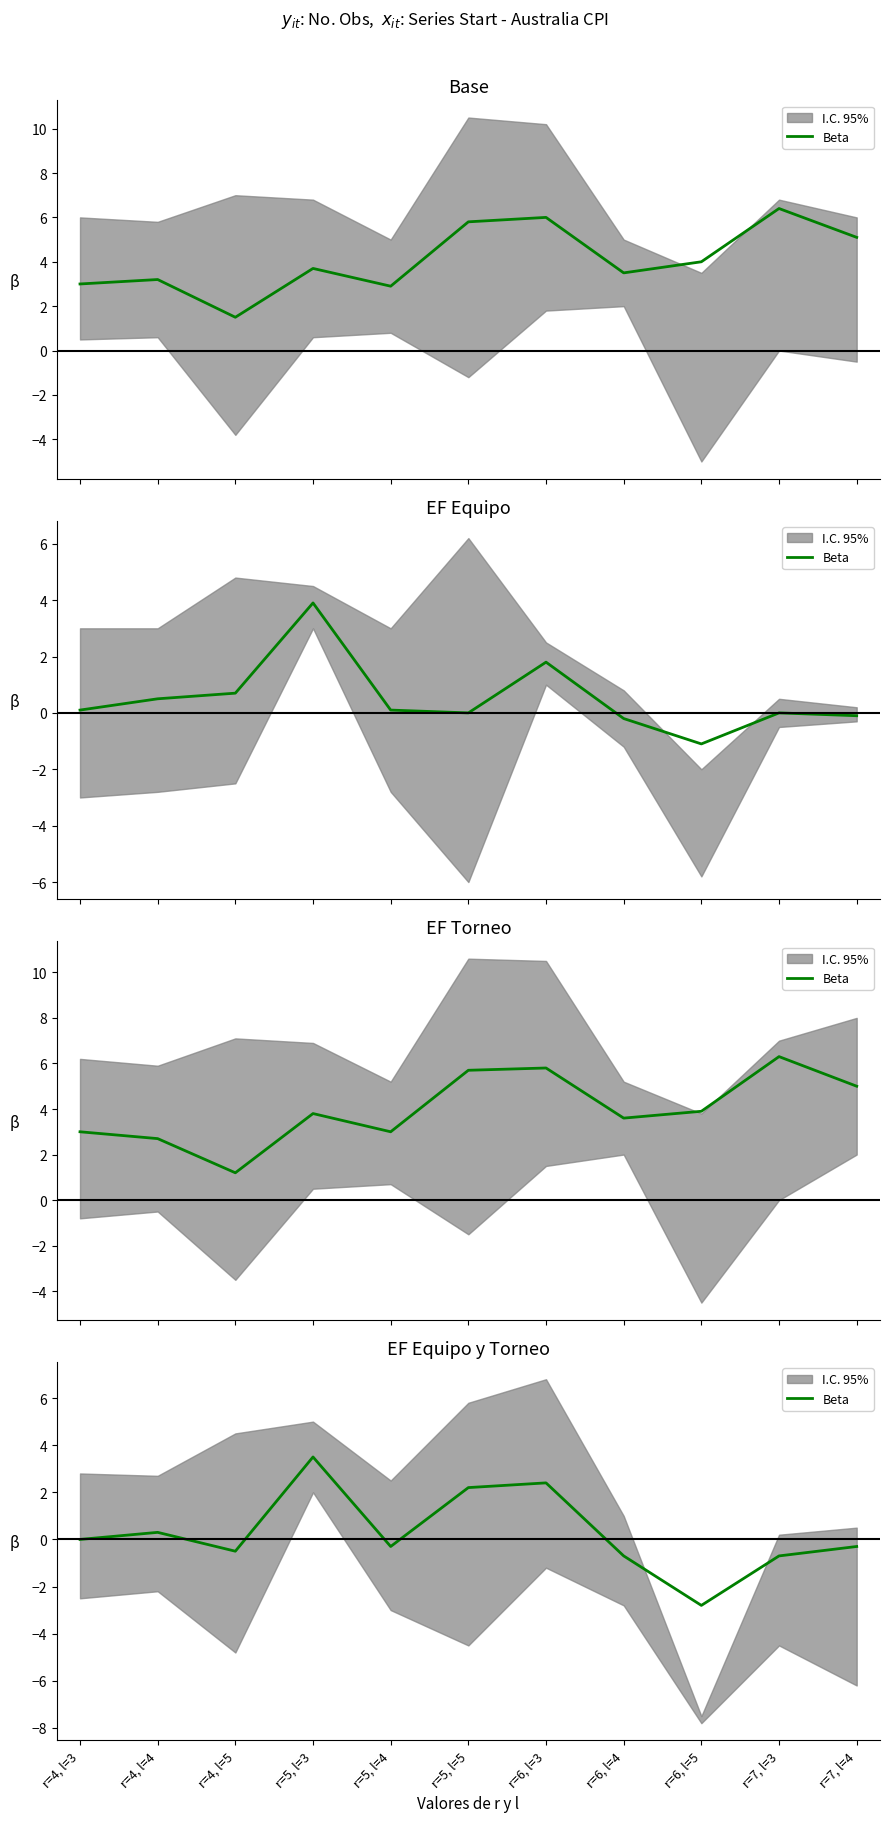

Reading right to left, extract all data points from this chart.

r=7, l=4=-0.3	r=7, l=3=-0.7	r=6, l=5=-2.8	r=6, l=4=-0.7	r=6, l=3=2.4	r=5, l=5=2.2	r=5, l=4=-0.3	r=5, l=3=3.5	r=4, l=5=-0.5	r=4, l=4=0.3	r=4, l=3=0.0